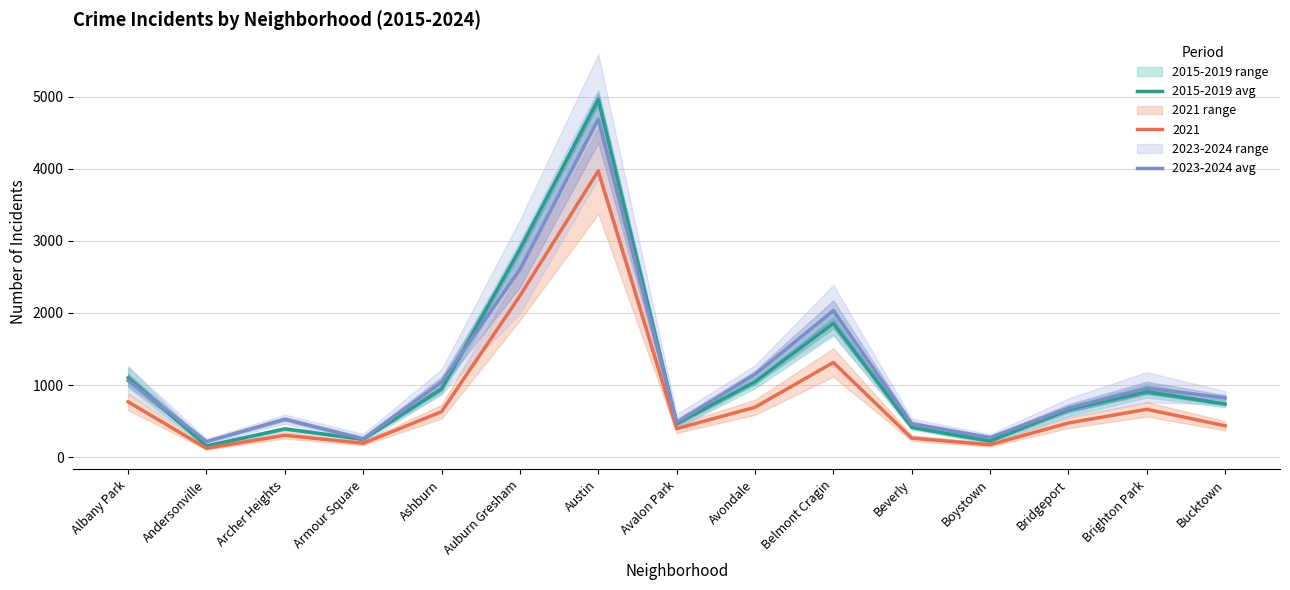

The 2021 series shows 395.0 at Avalon Park. True or false?

True